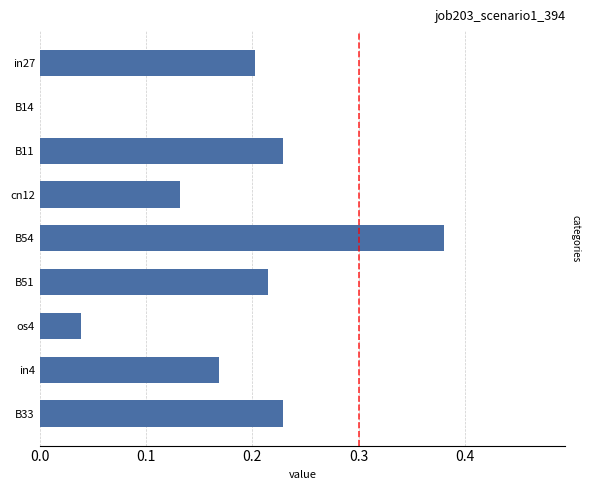

What is the sum of all values?

1.6